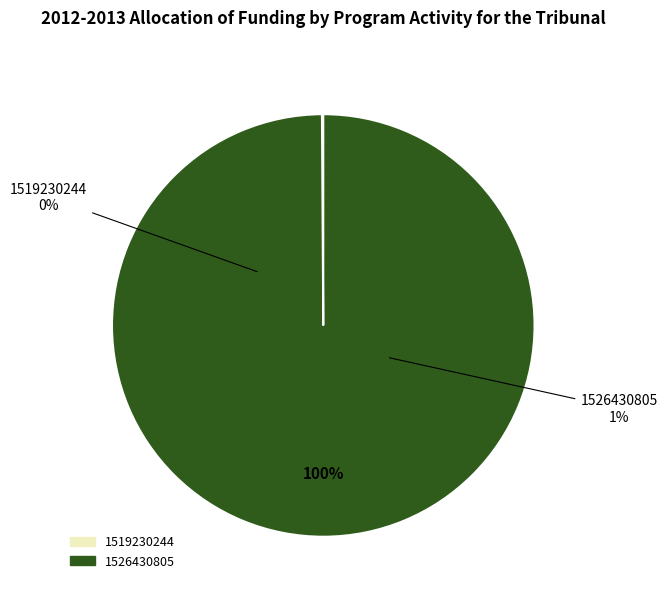

How many segments does this pie chart have?

2